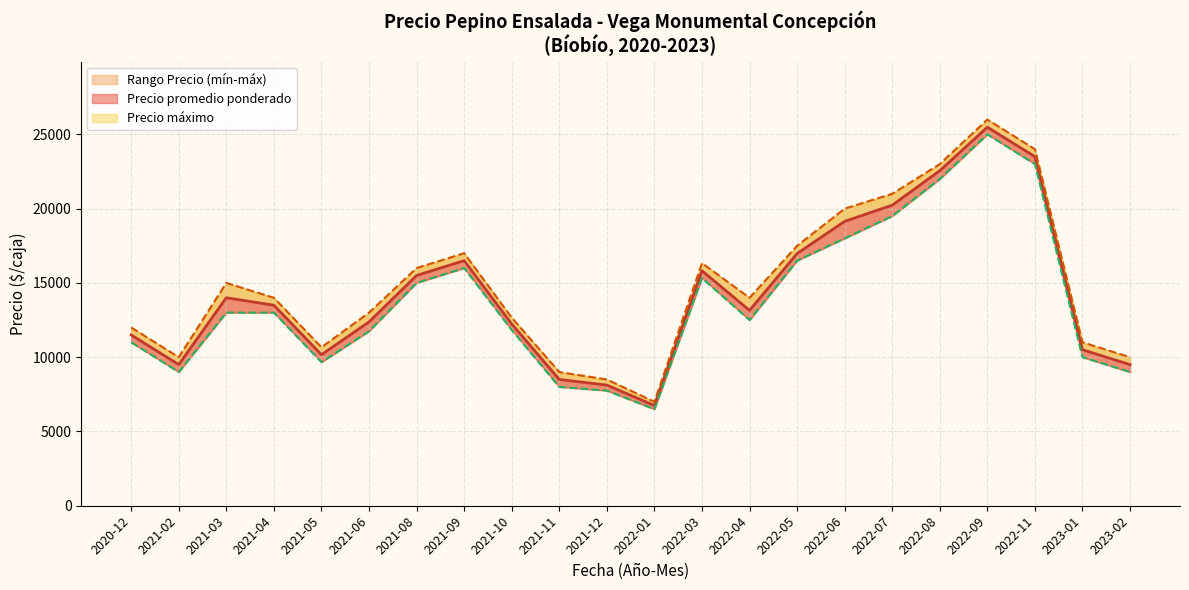

The Precio máximo series shows 24642 at 35. True or false?

False